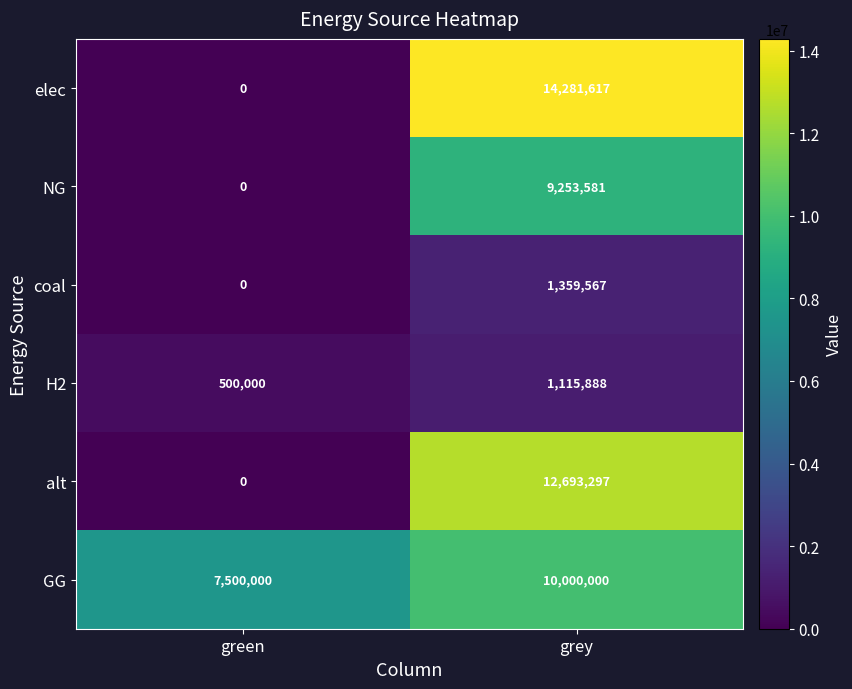

List the series in order of their peak value, highest first.

elec, alt, GG, NG, coal, H2